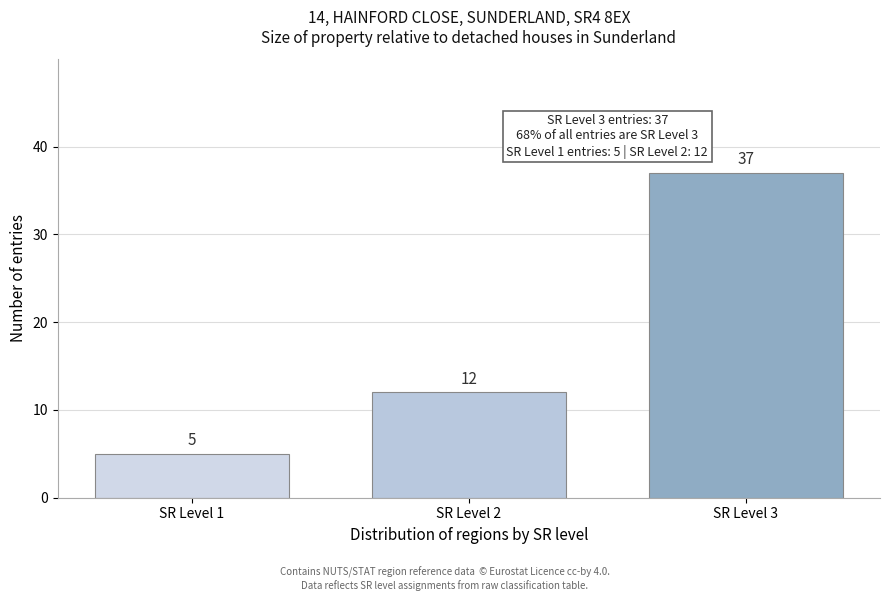

Reading left to right, extract all data points from this chart.

5	12	37